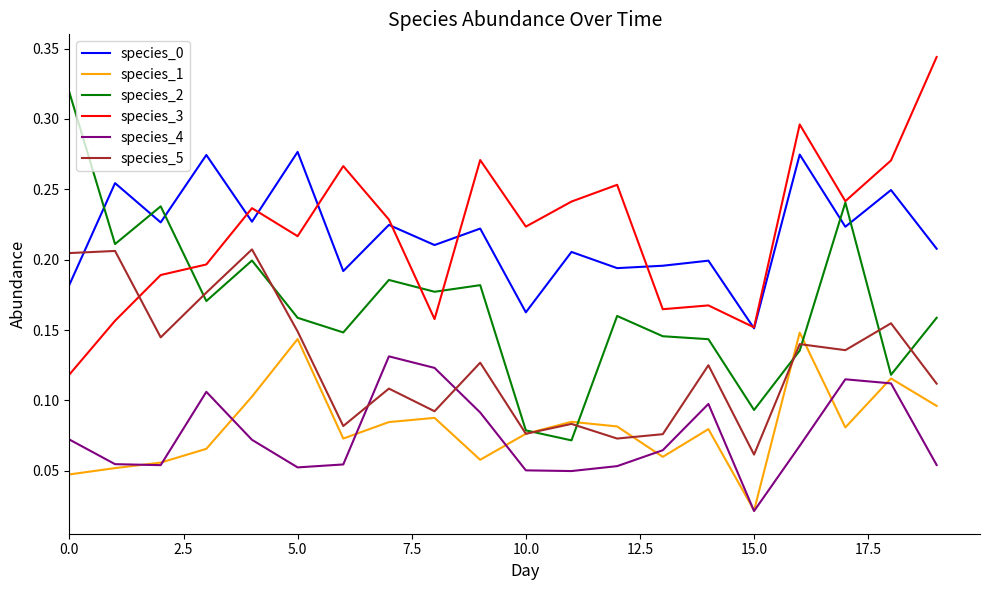

Which series ends up on top after the final intersection of species_5 and species_4?

species_5